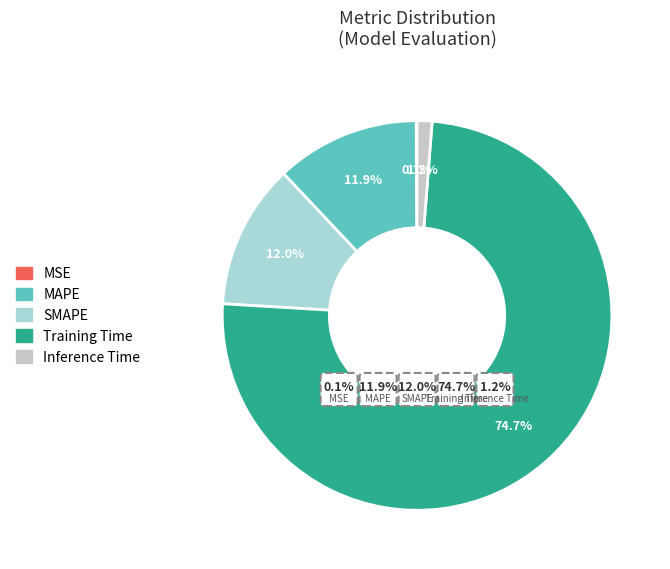

Rank the categories by value from lowest to highest.

MSE, Inference Time, MAPE, SMAPE, Training Time